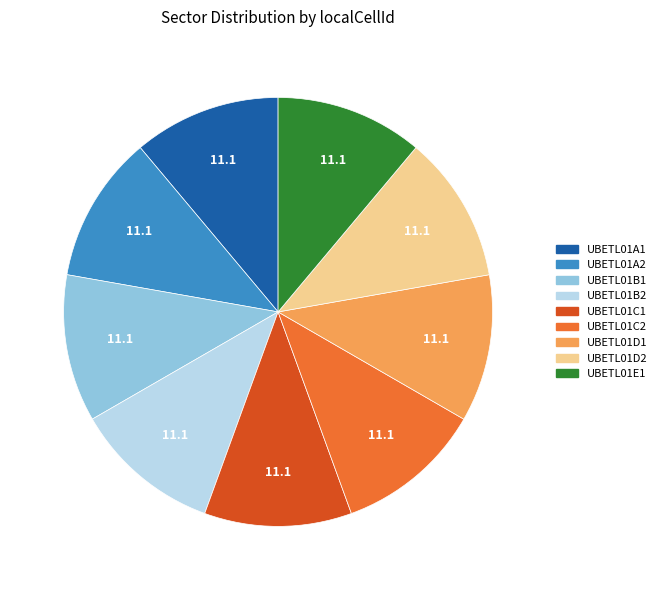

Is UBETL01B2 the majority of the pie?

No